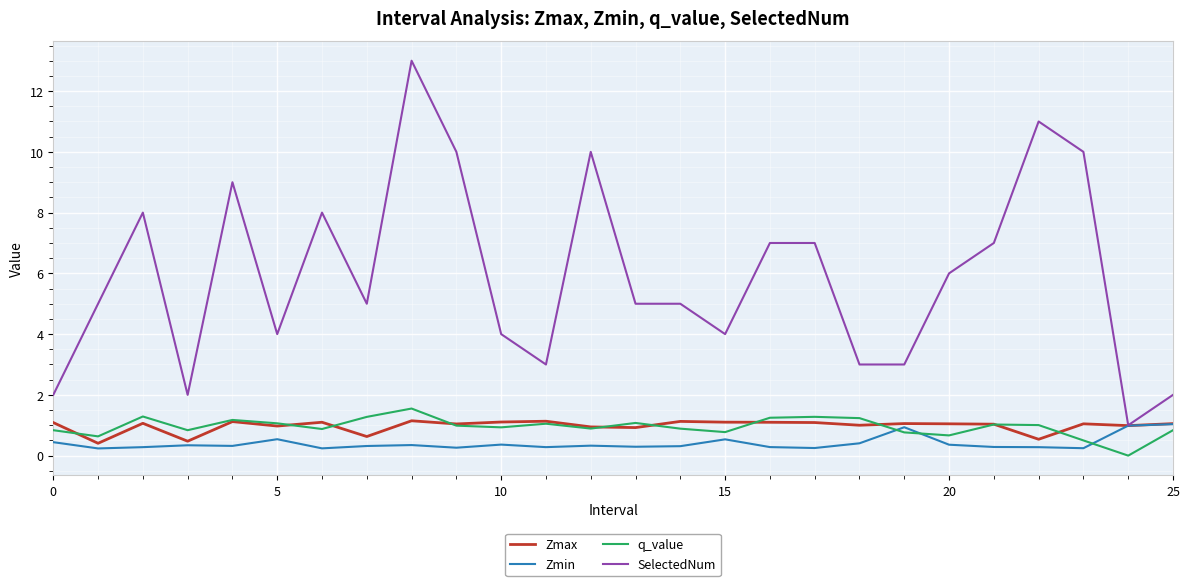

What is the maximum value shown in the chart?

13.0